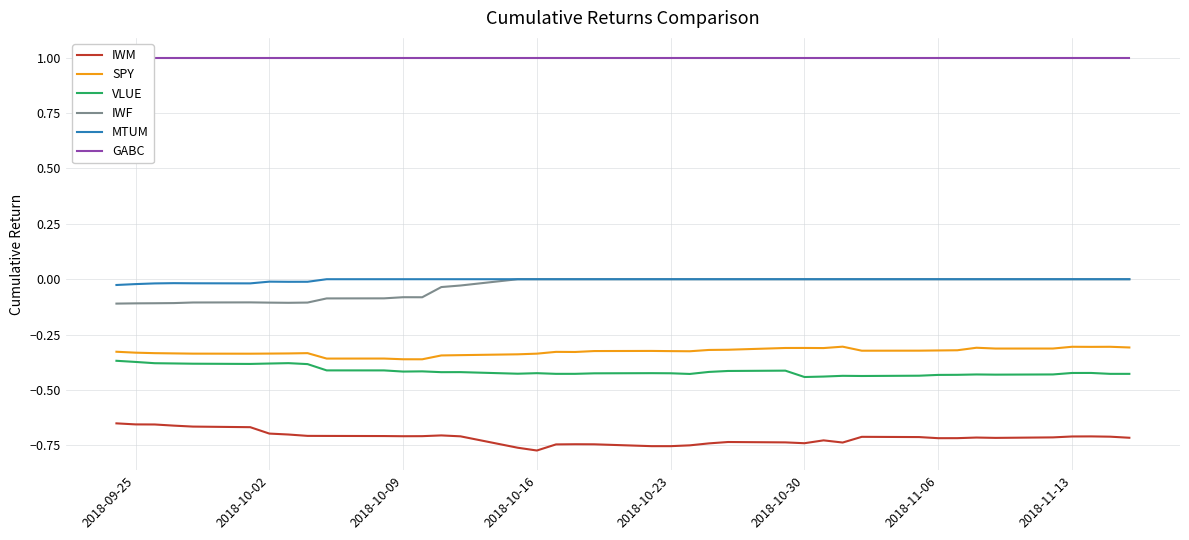

True or false: IWM and MTUM intersect in this chart.

False